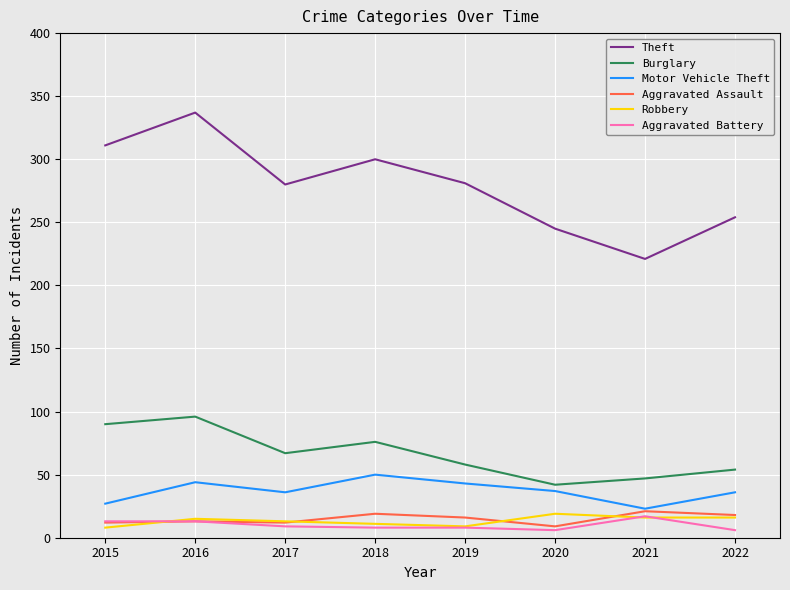

Which series has the largest total across all categories?

Theft